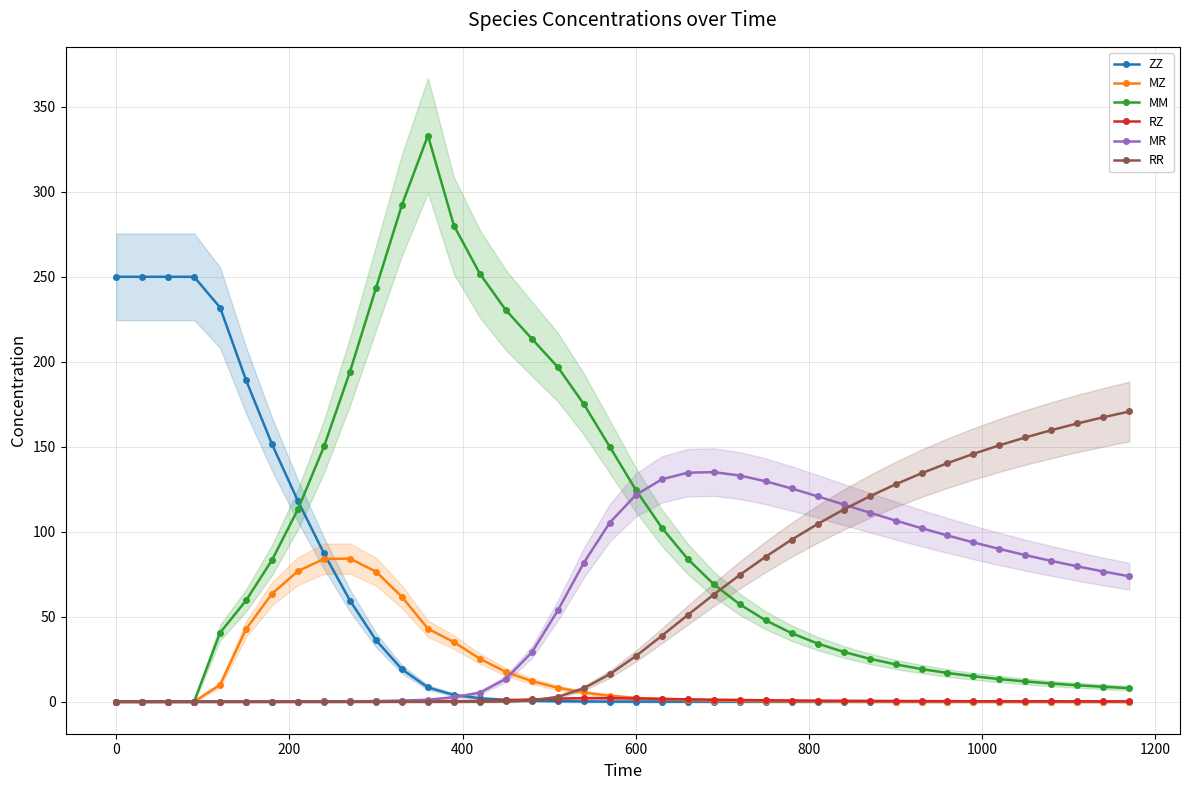

True or false: MR has more than 0 interior local peaks.

True